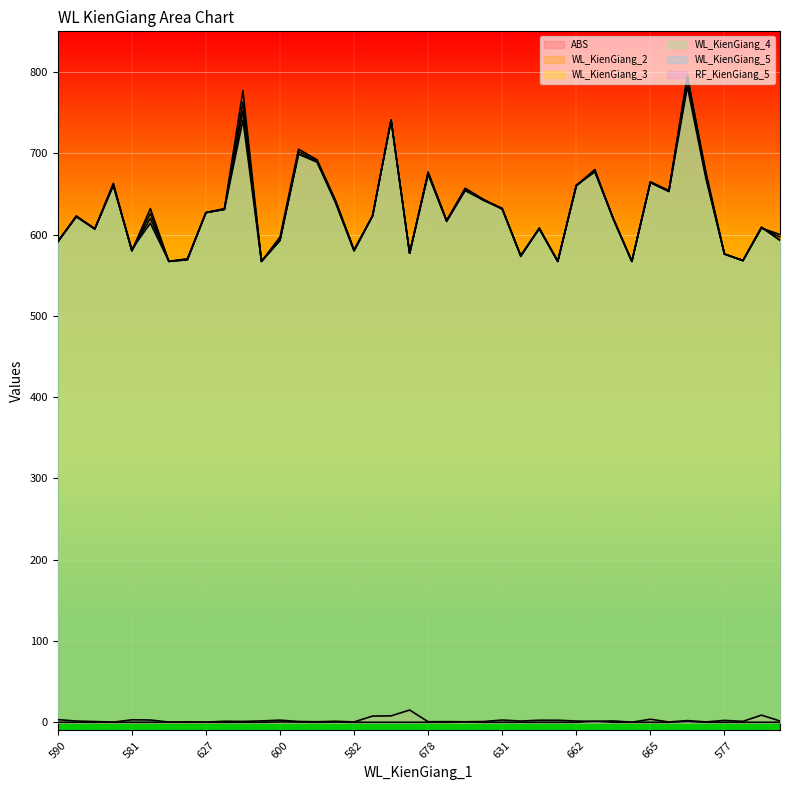

What is the sum of the WL_KienGiang_4 values at 16 and 29?

1259.0